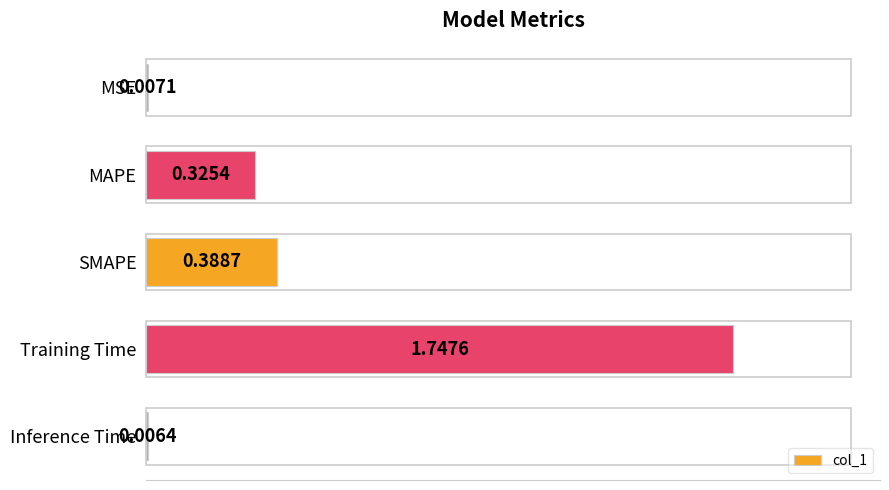

Which category has the highest value across all series?

Training Time